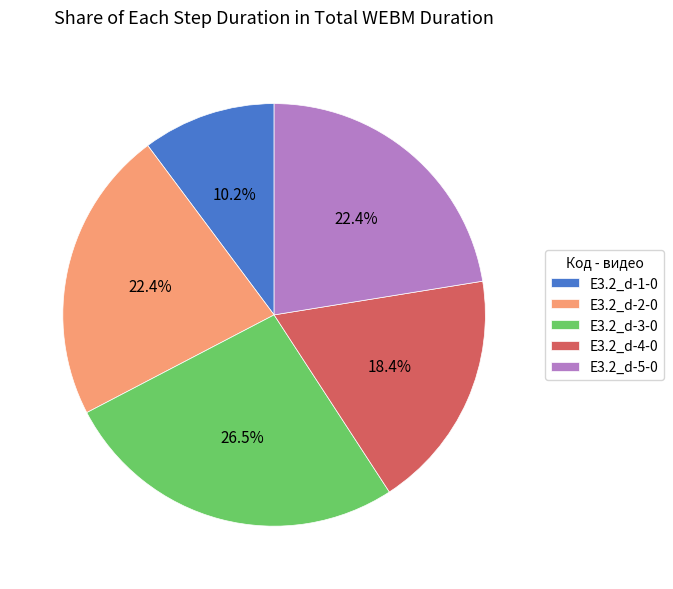

Is there a majority slice in this chart?

No